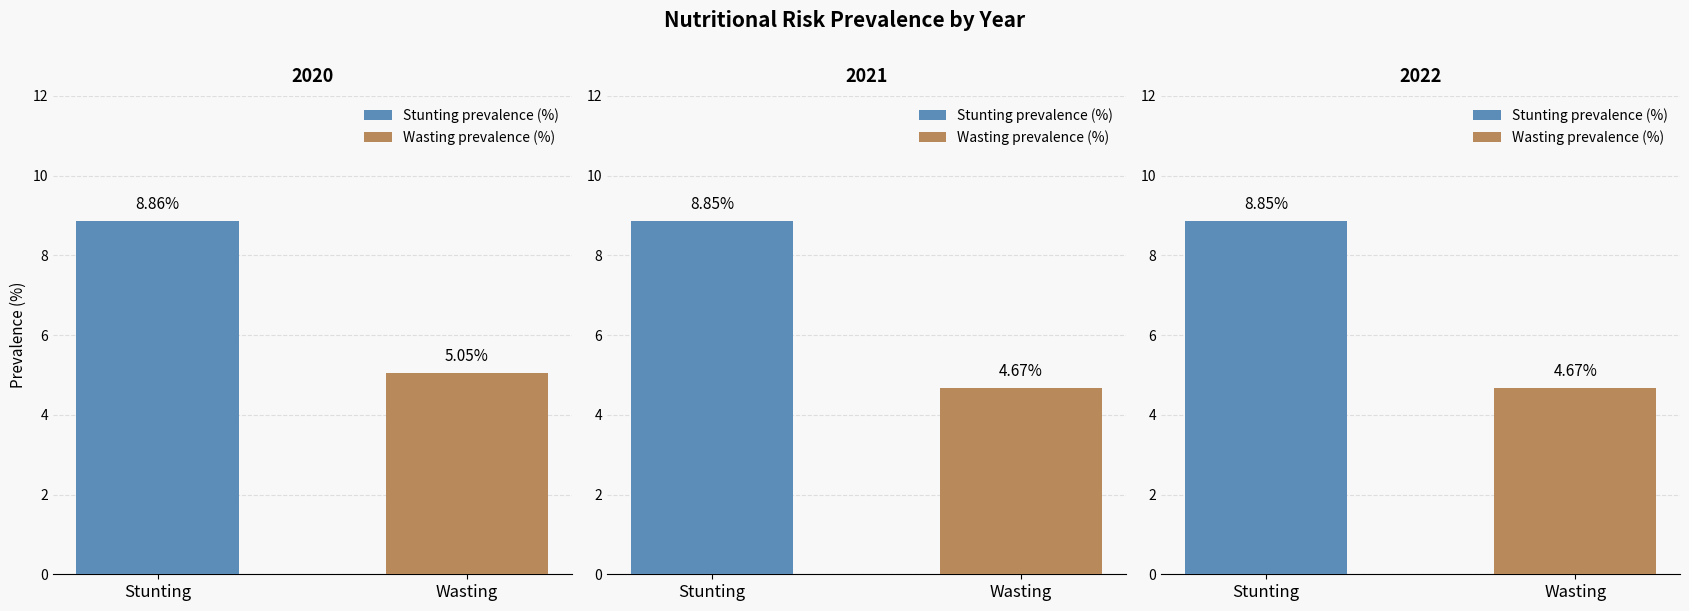

How many series are shown in this chart?

2